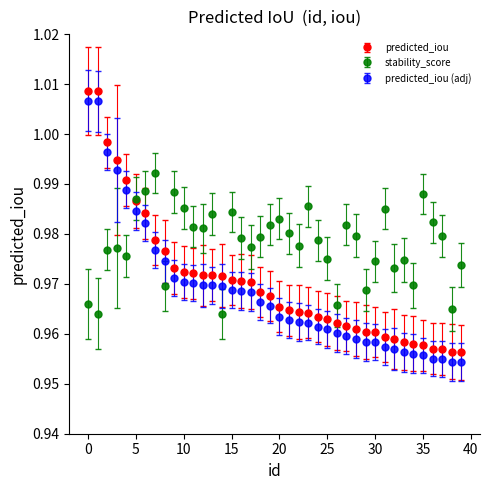

True or false: stability_score has more than 1 points higher than both neighbors.

True